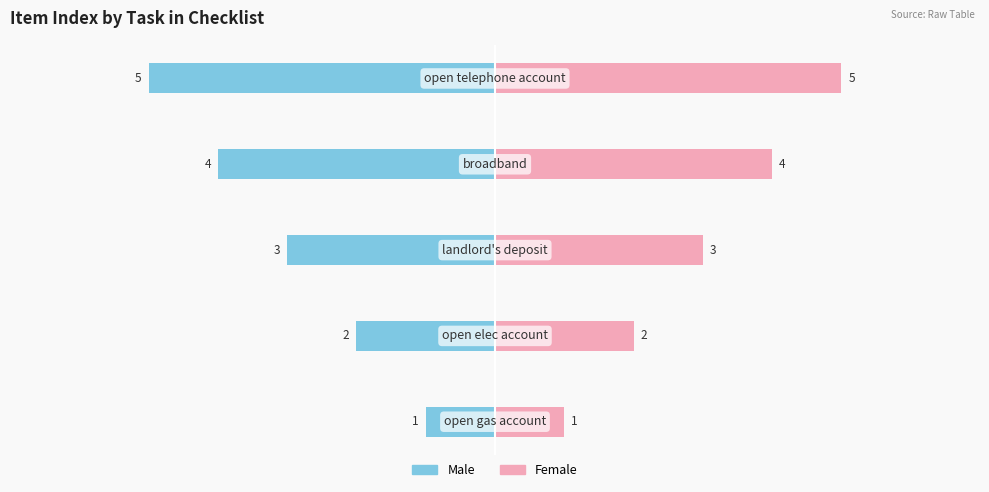

Read the Female value at −2.

4